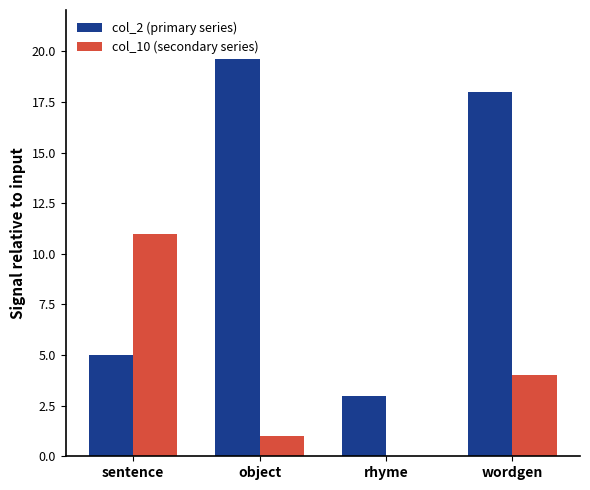

Is it true that col_10 (secondary series) equals 0 at rhyme?

True